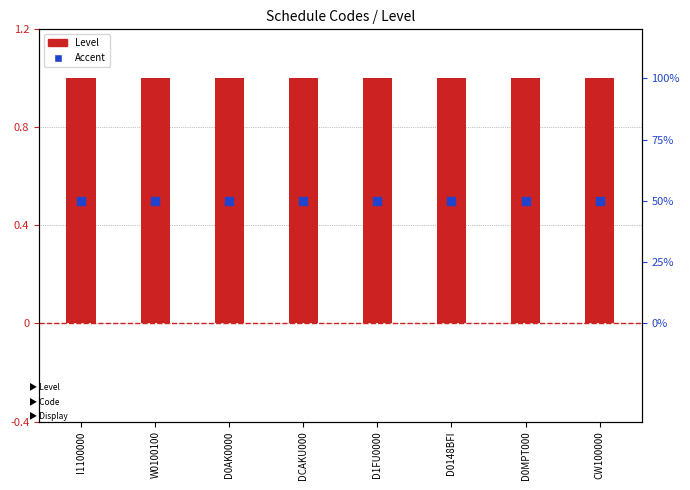

At which category is the sum across all series the highest?

I1100000